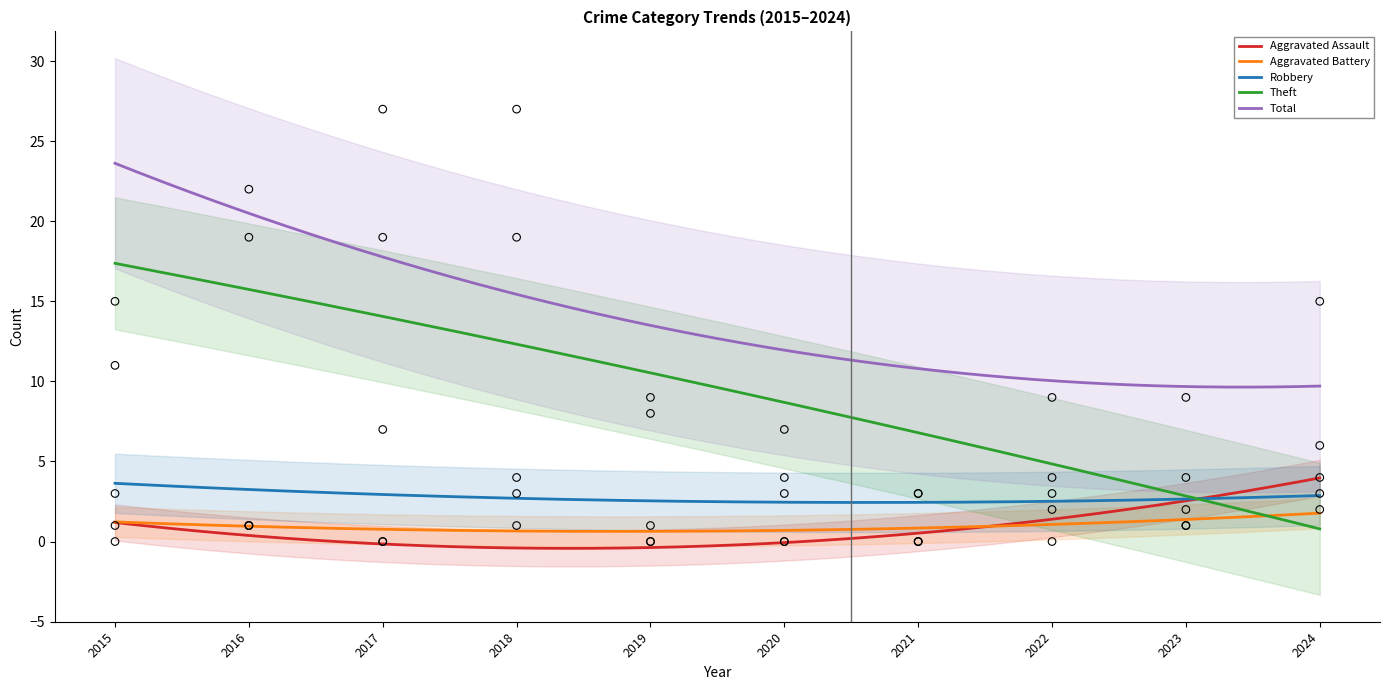

Is the value of Total at 2023 greater than the value of Theft at 2023?

Yes